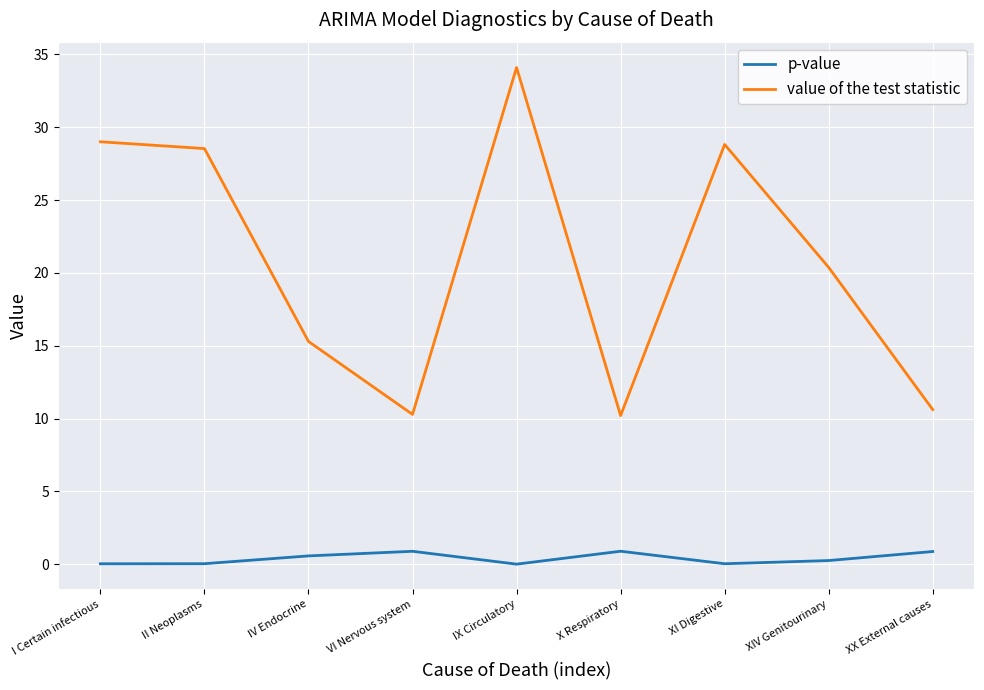

Which series has the largest total across all categories?

value of the test statistic